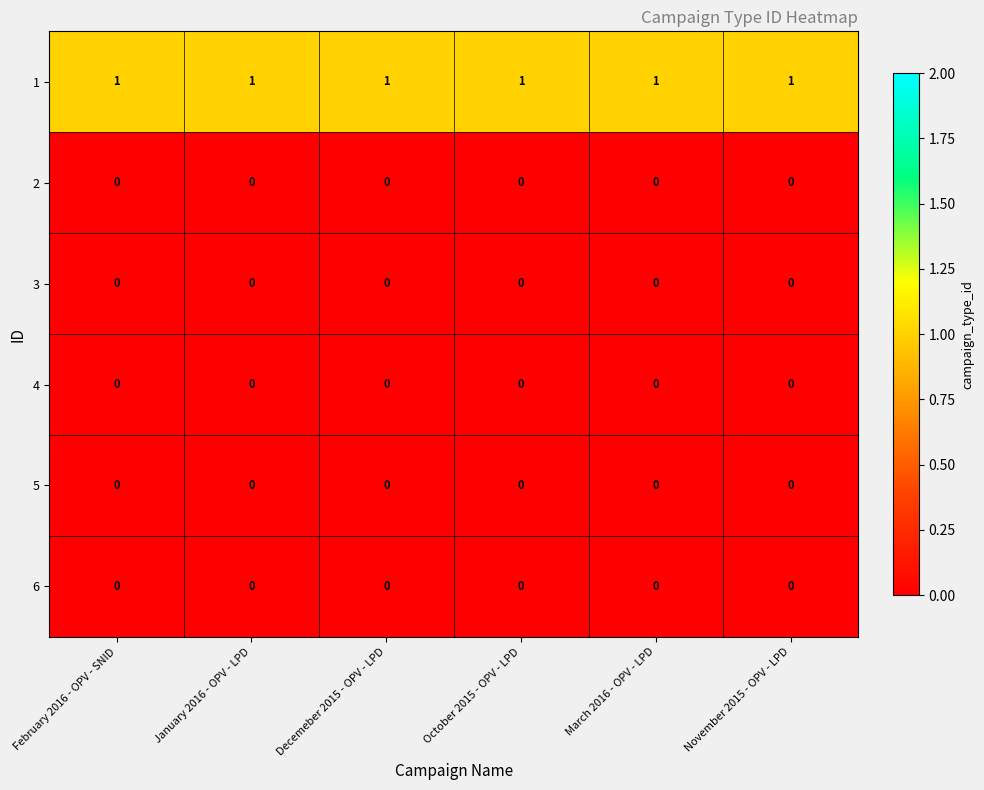

What is the spread (max minus min) of values at November 2015 - OPV - LPD?

1